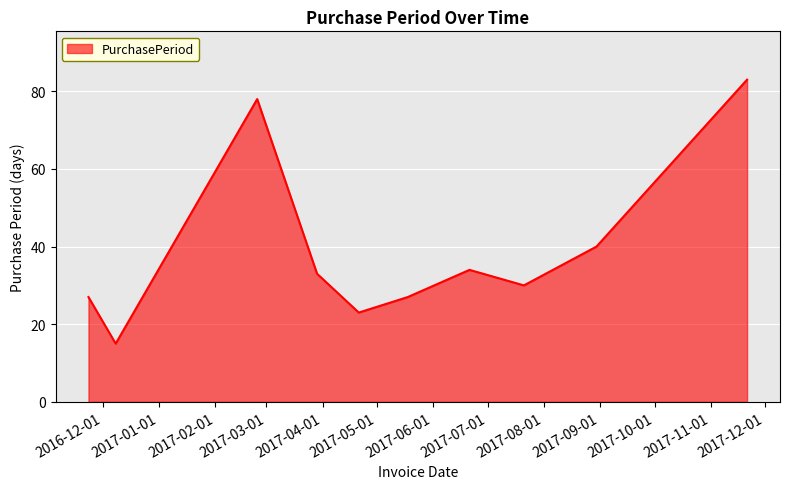

What is the difference between the maximum and minimum values?

68